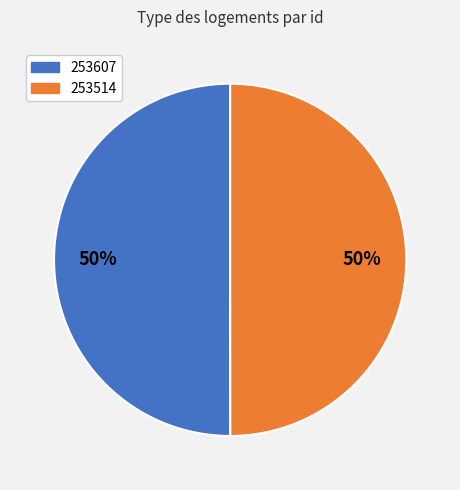

Do 253514 and 253607 together represent more than half of the pie?

Yes